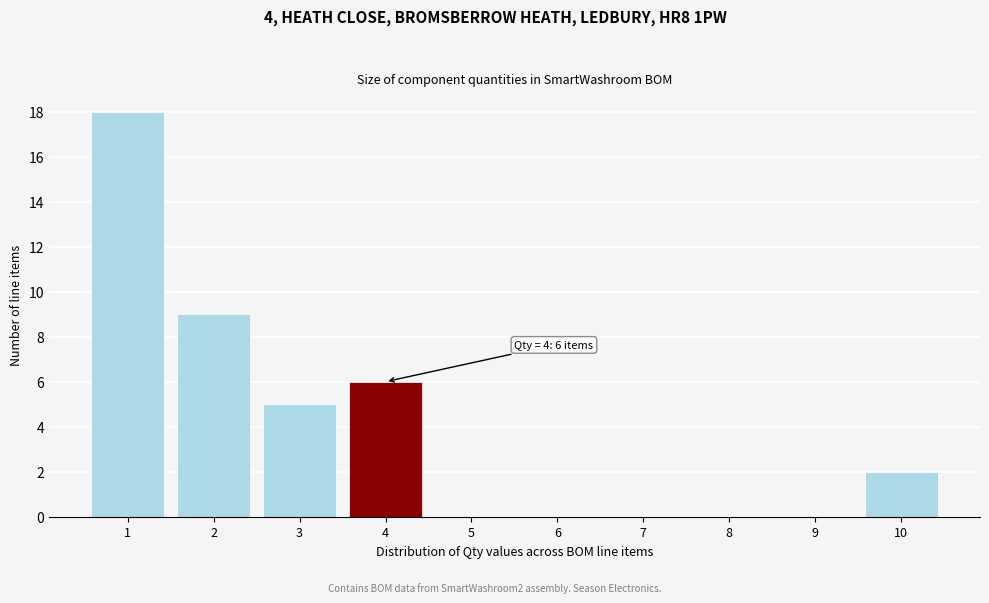

Reading left to right, transcribe all the data shown in this chart.

1=18	2=9	3=5	4=6	5=0	6=0	7=0	8=0	9=0	10=2